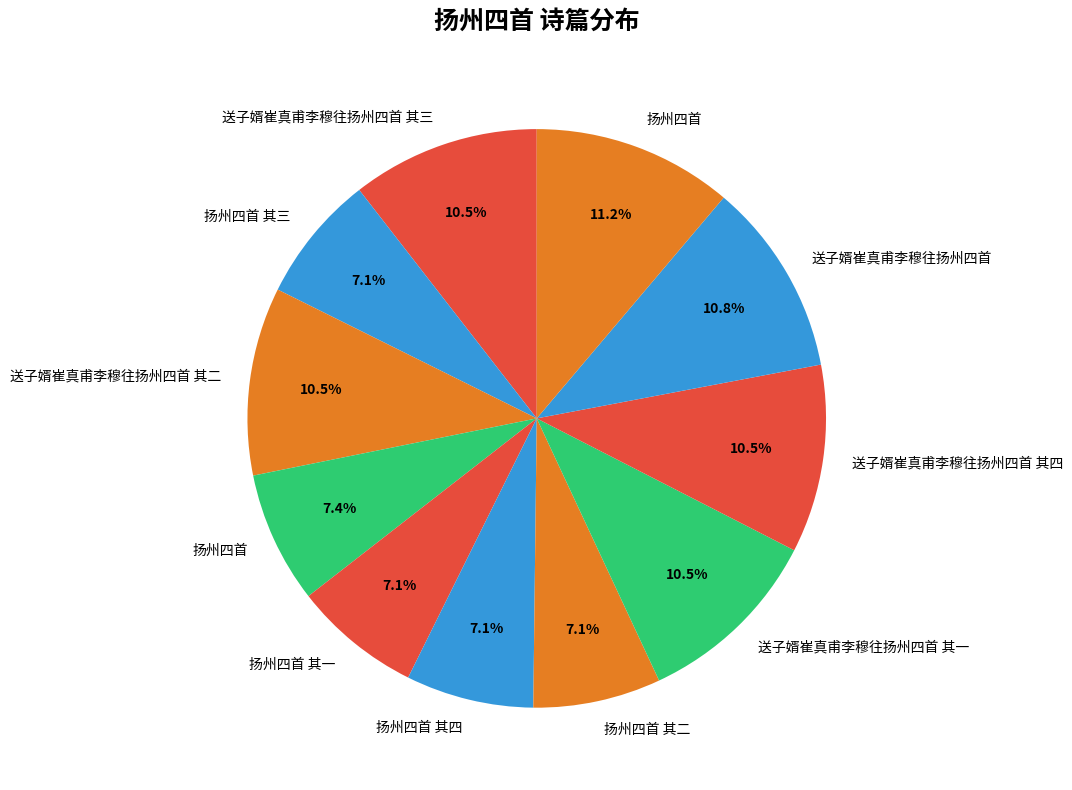

How many slices are in this pie chart?

11